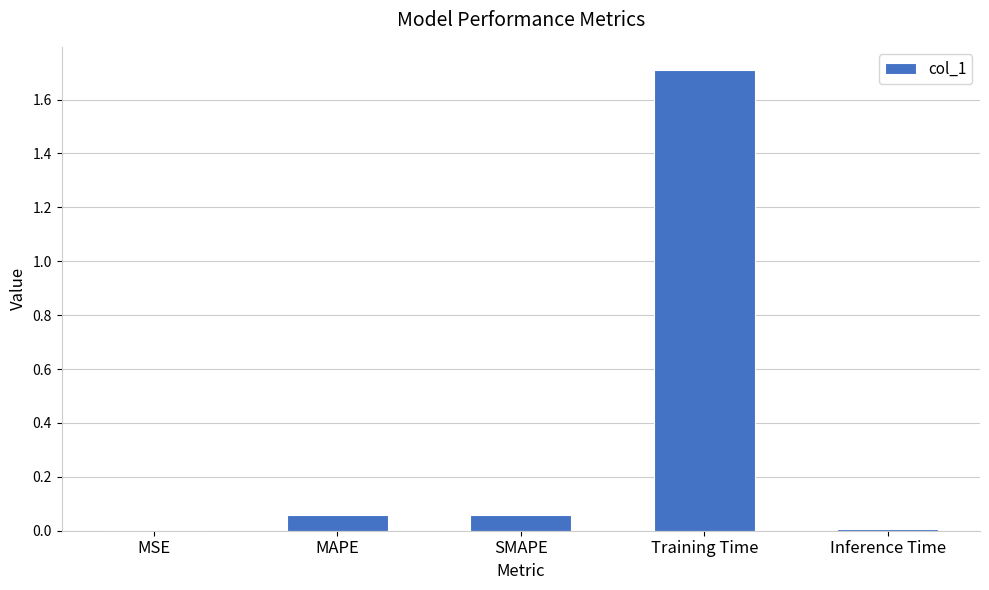

Is it true that the value at SMAPE is 0.0?

False